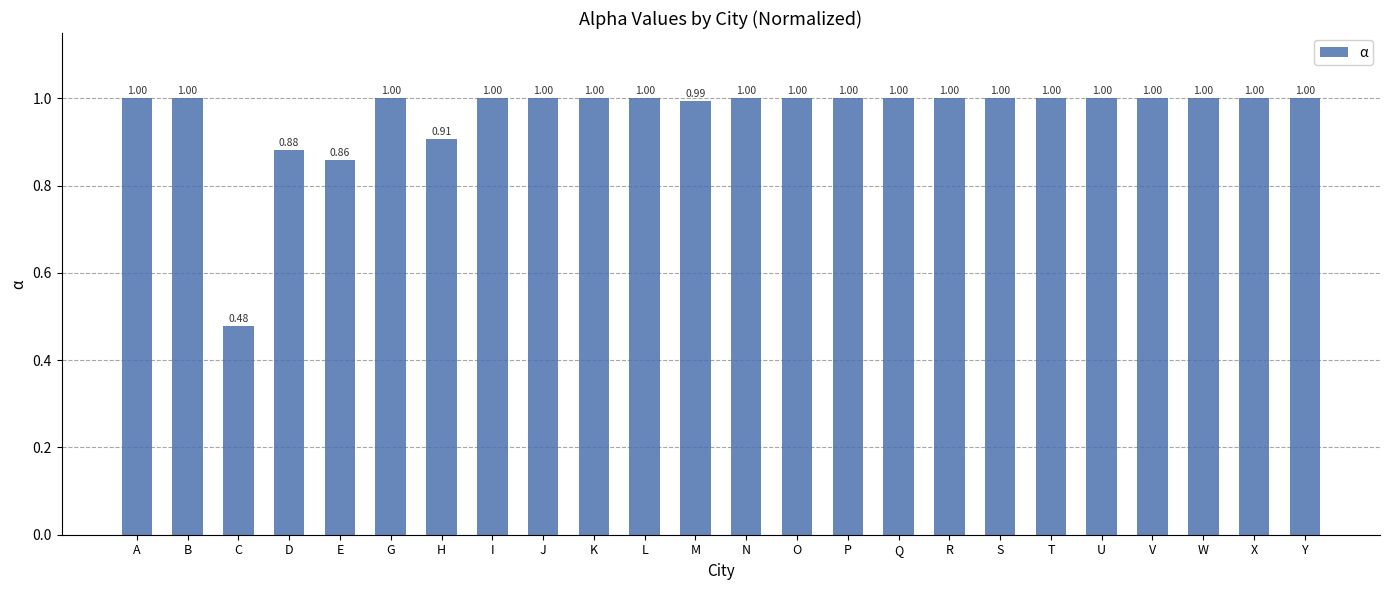

How many categories are shown in the chart?

24